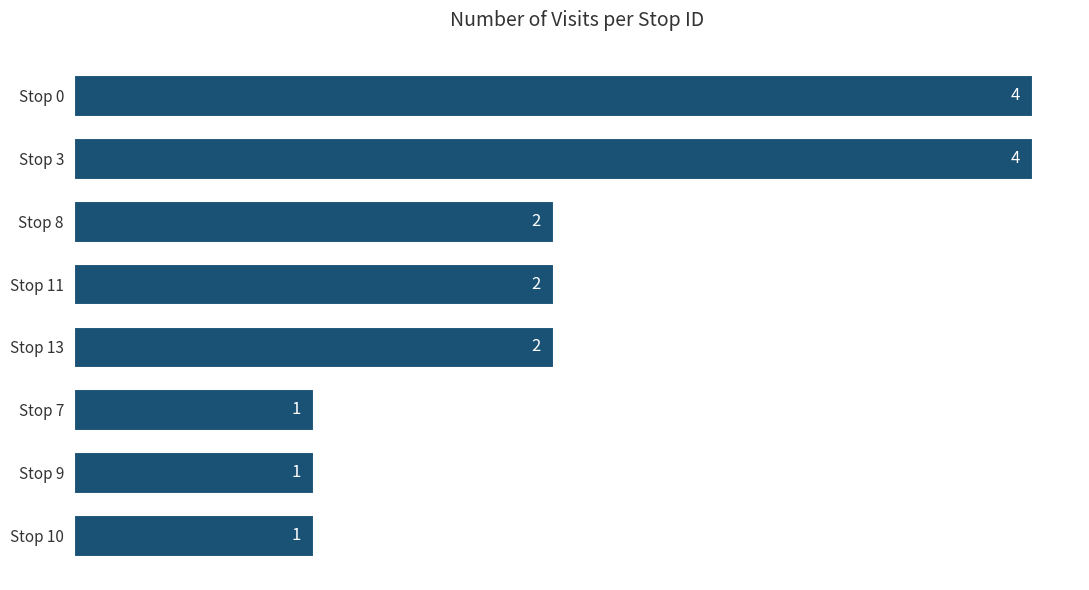

What position from the bottom is Stop 7?

3